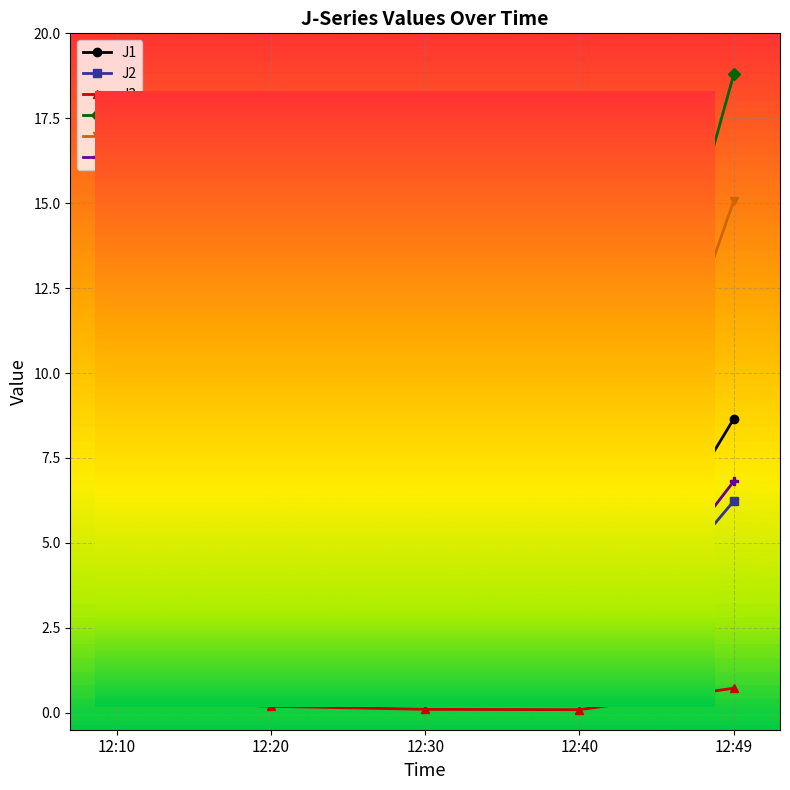

At which category does J4 reach its first local peak?

12:20